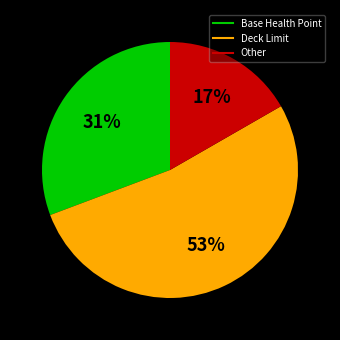

True or false: Base Health Point accounts for 24% of the total.

False